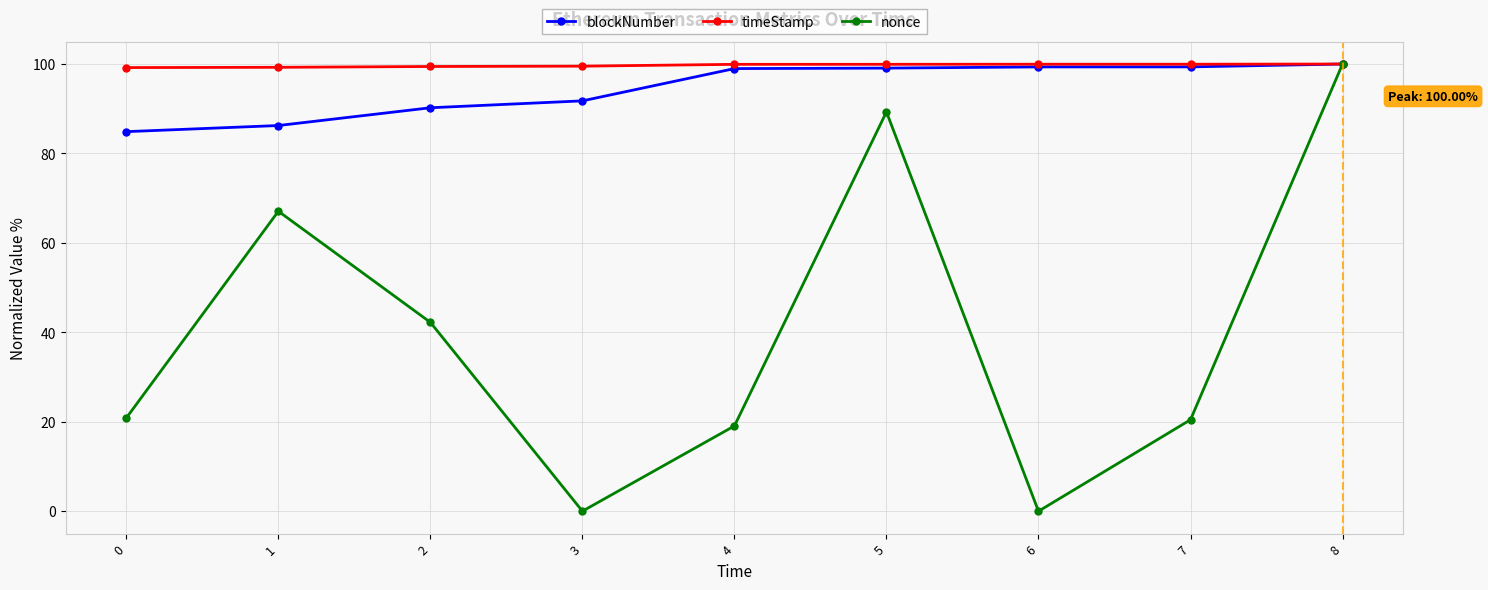

What is the maximum value for blockNumber?

100.0